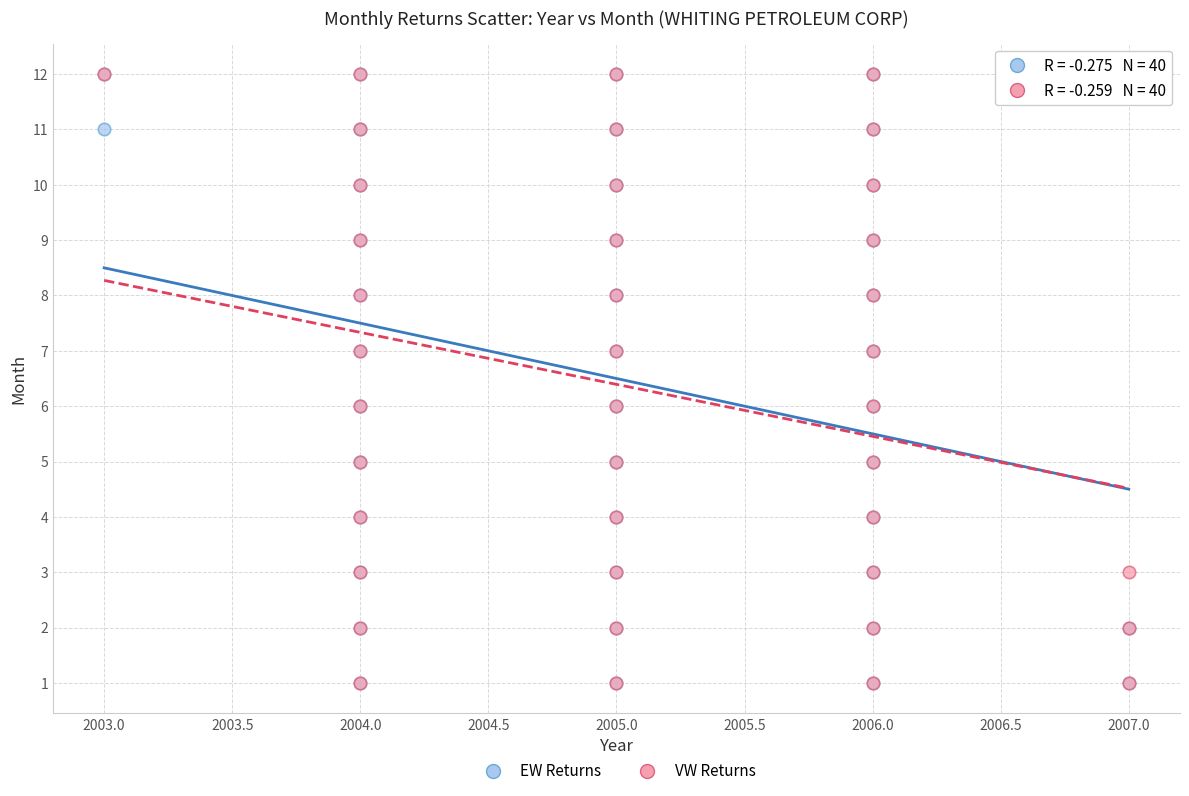

What are all the series names shown in the legend?

EW Returns, VW Returns